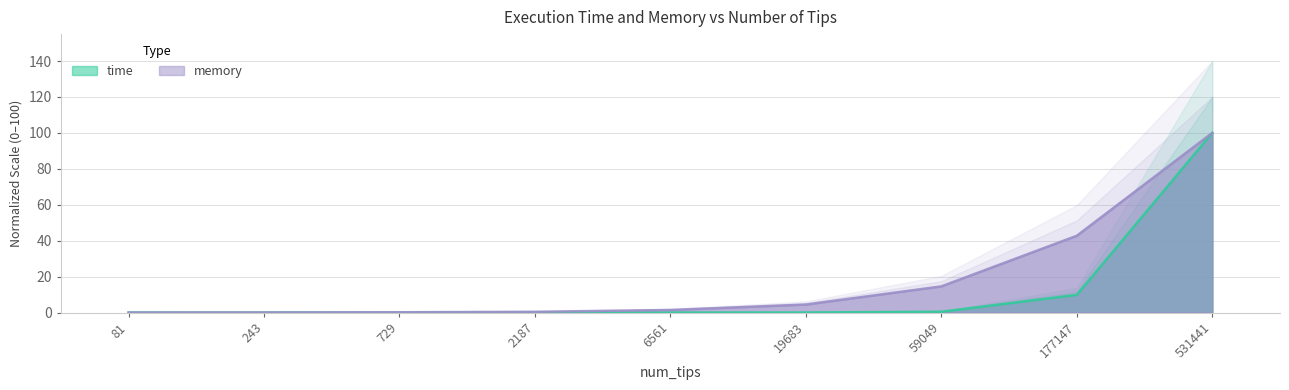

Between 81 and 729, which series saw the biggest shift?

memory